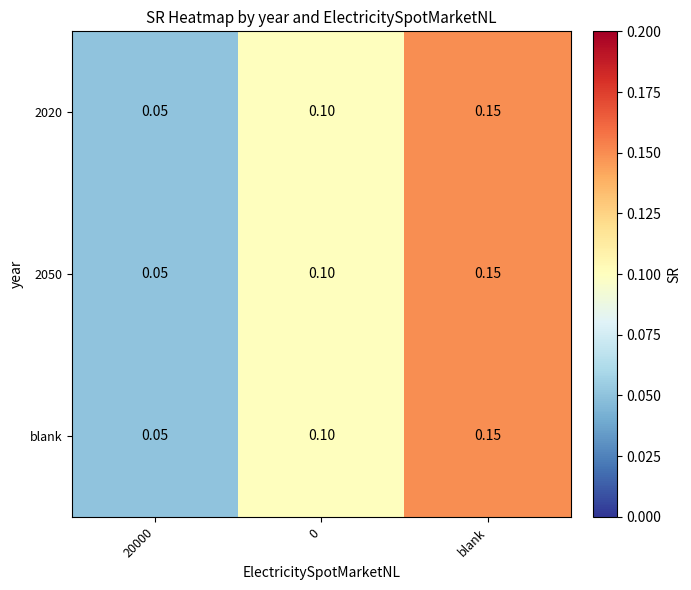

At which category is the sum across all series the highest?

blank